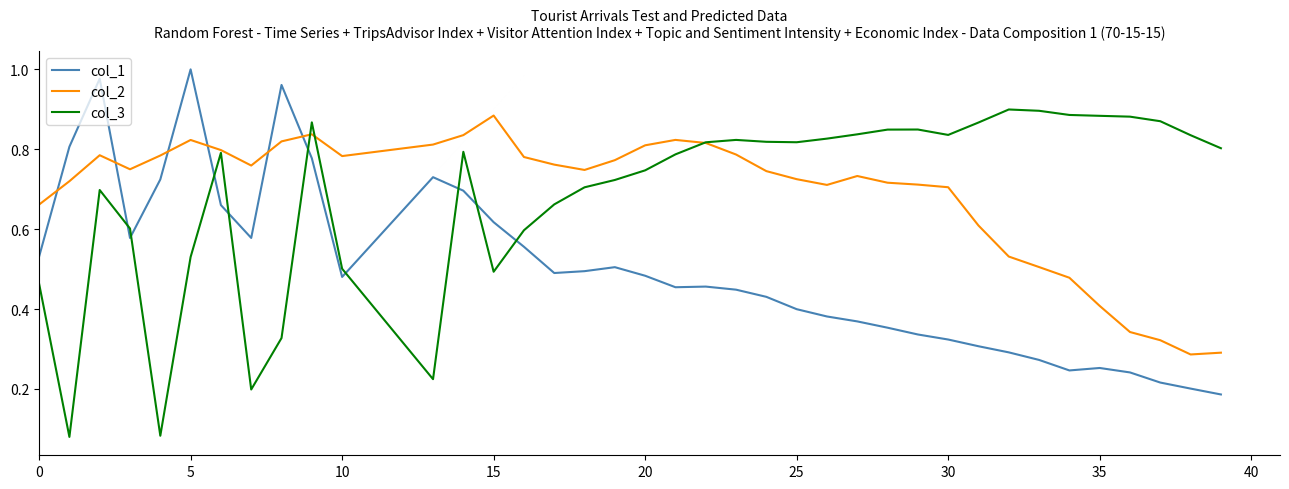

True or false: col_1 and col_3 cross at least once.

True